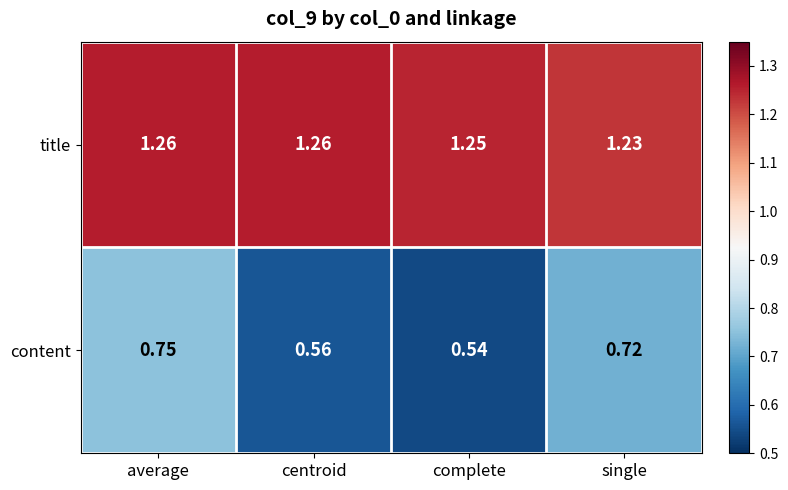

At which label is title closest to 1?

single